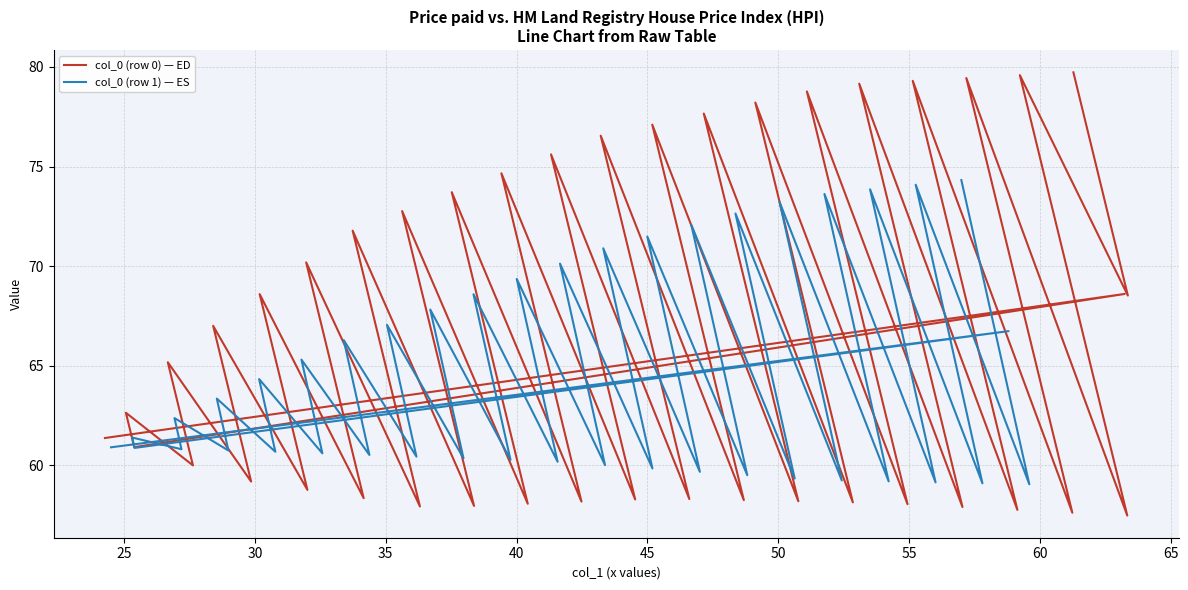

Does the chart have visible grid lines?

Yes